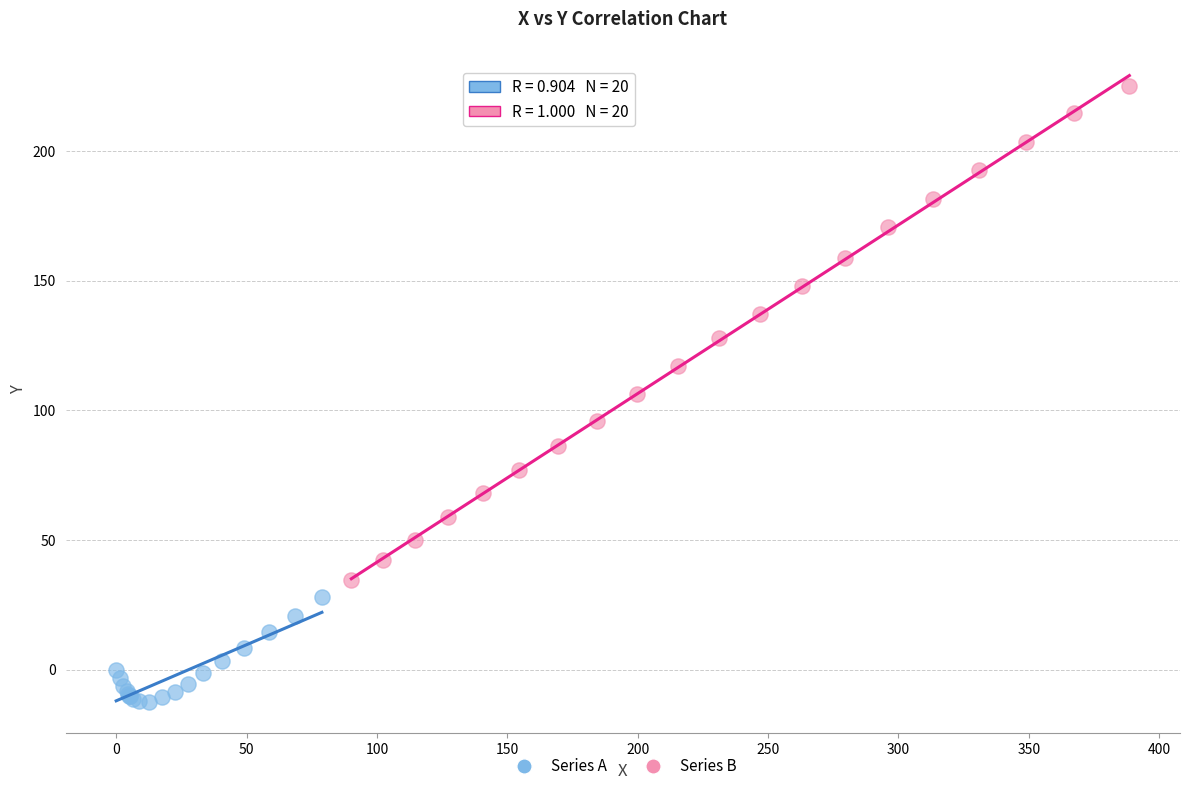

Which series contains the highest Y value?

Series B